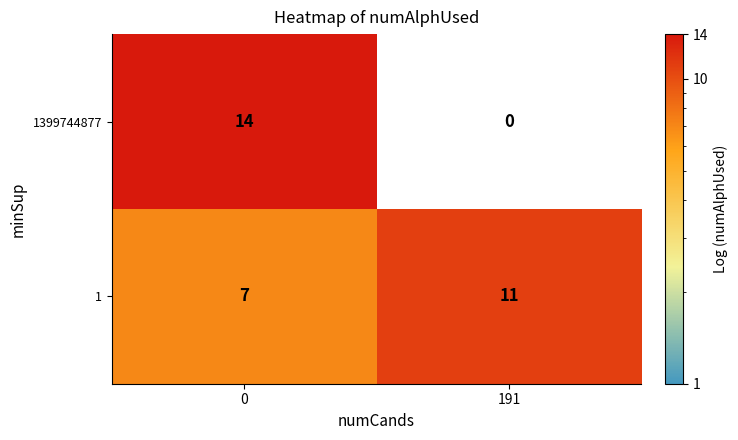

The 1399744877 series shows 3 at 0. True or false?

False